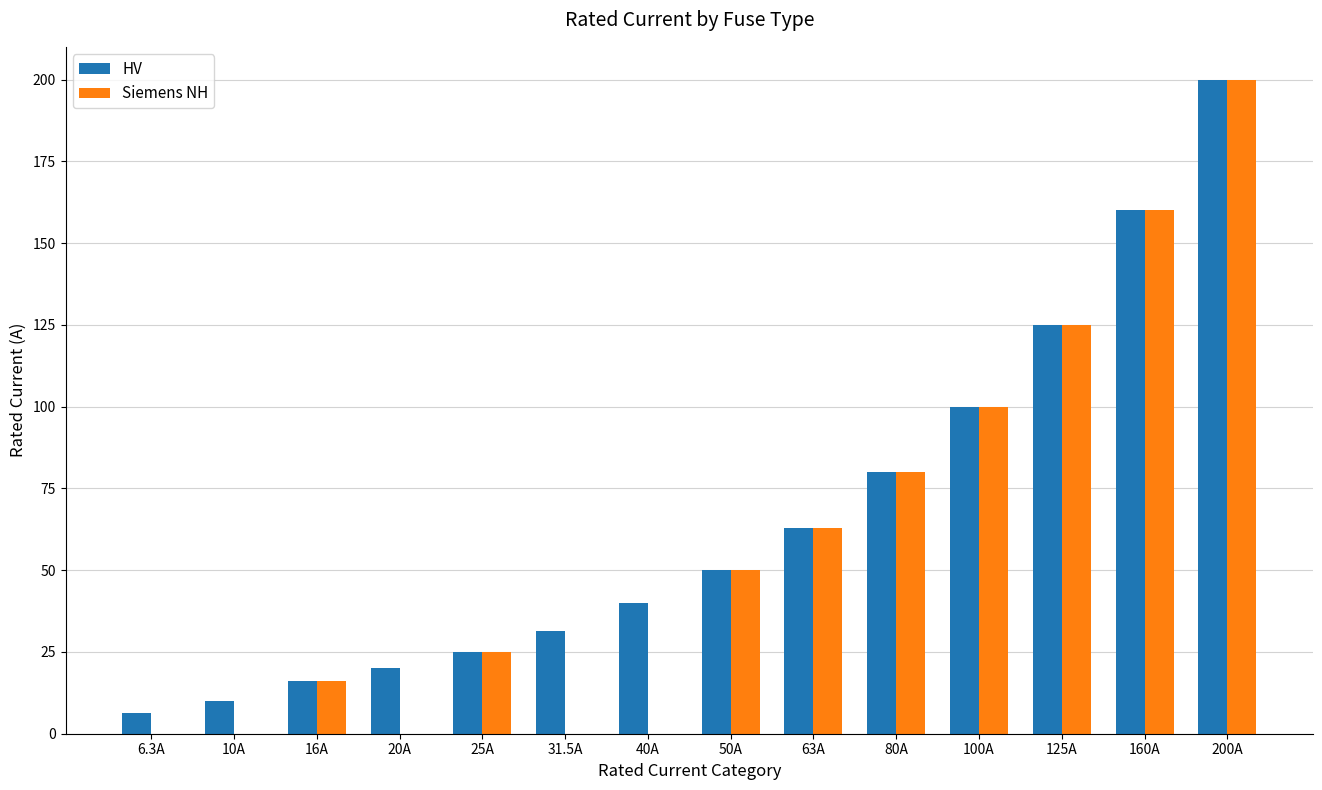

The value of HV at 40A is 40.0. True or false?

True